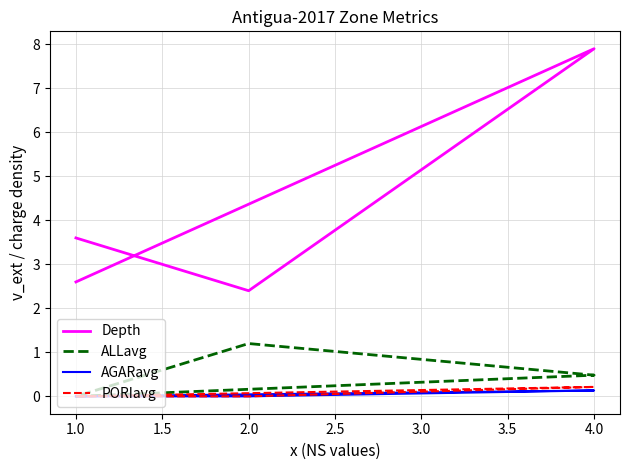

Reading right to left, extract all data points from this chart.

Depth: 3.6	2.4	7.9	2.6
ALLavg: 0.0	1.2	0.5	0.0
AGARavg: 0.0	0.0	0.1	0.0
PORIavg: 0.0	0.0	0.2	0.0